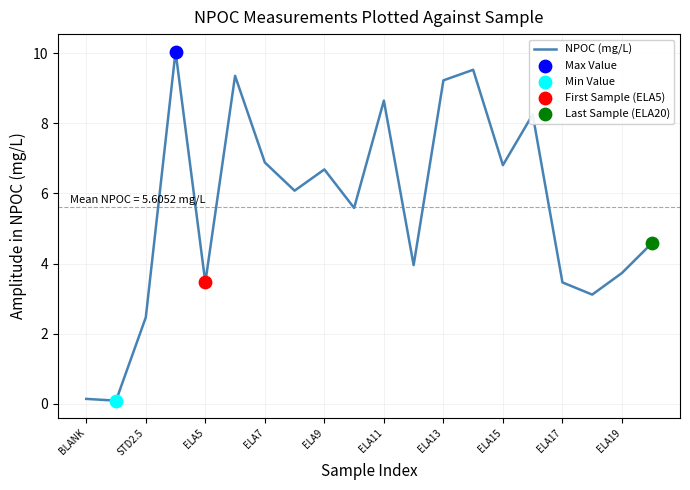

What is the difference between the maximum and minimum values?

10.0